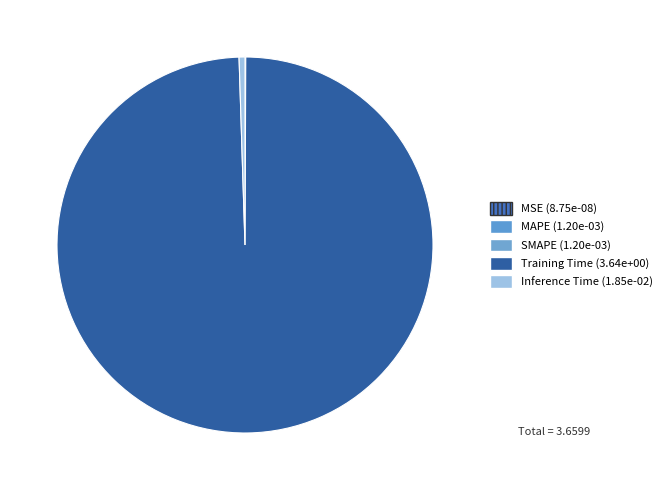

Count the number of slices in the pie.

5